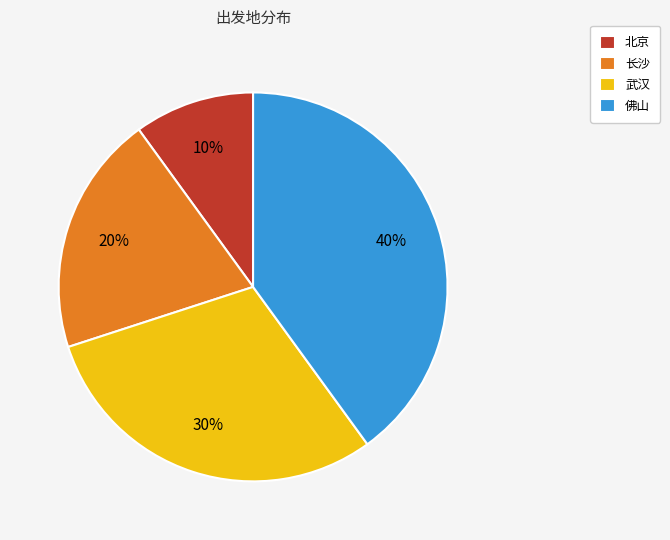

What percentage is the 佛山 slice, to the nearest percent?

40%